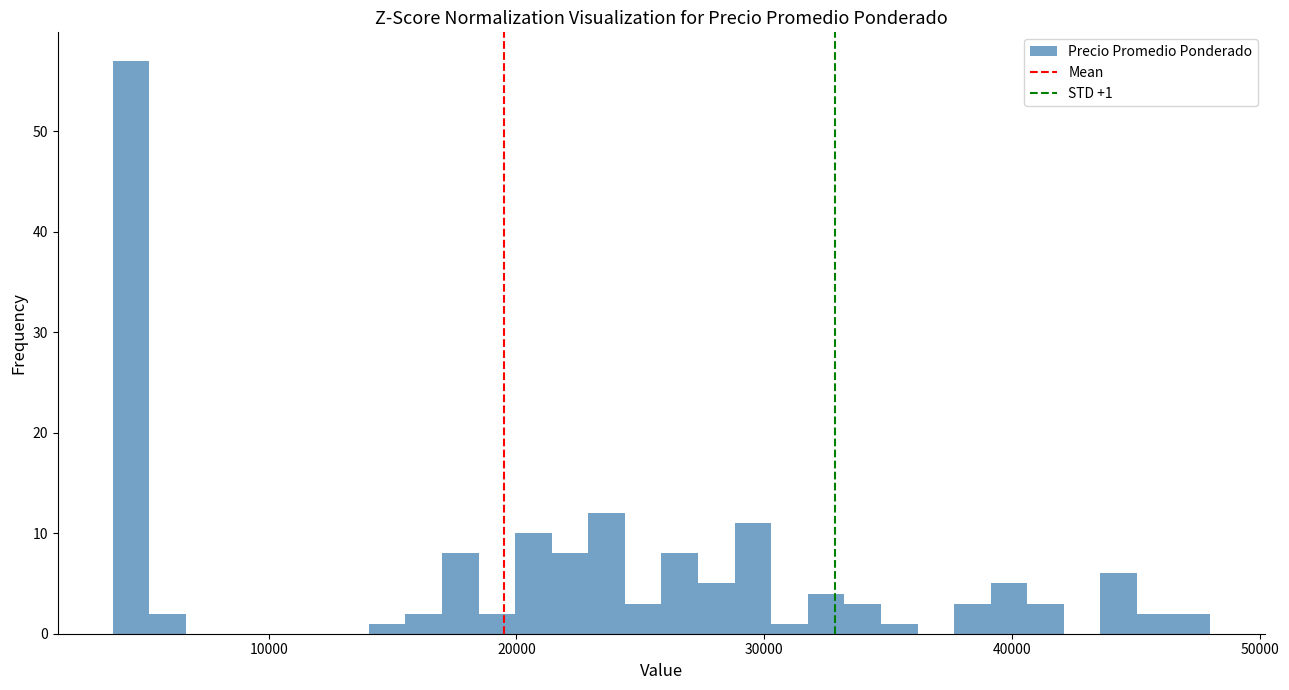

Around what value on the x-axis is the tallest bar? Give the approximate position of its centre, as read against the axis.

4000